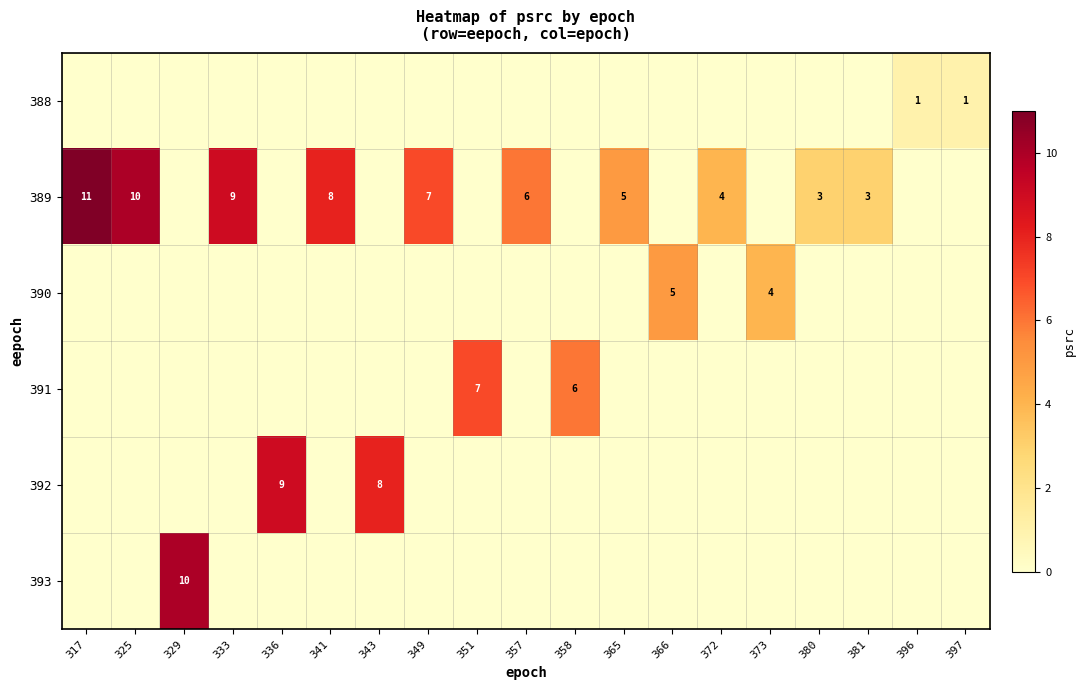

Count the 391 values in the range 0 to 1.

17